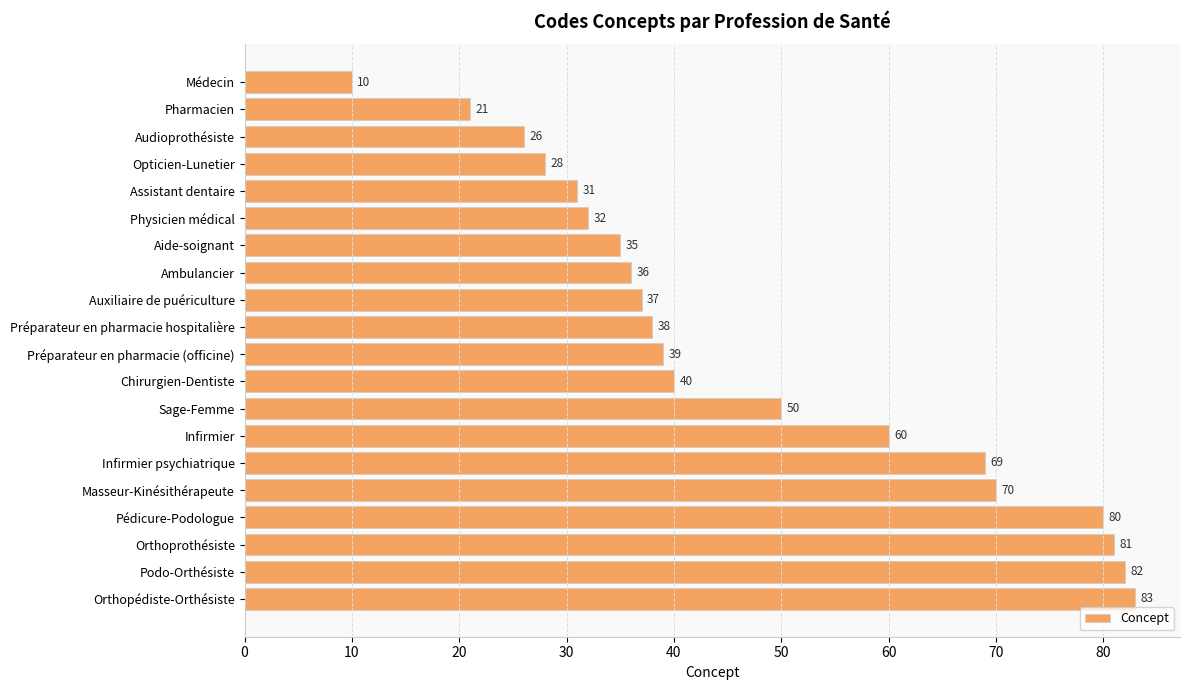

Which category has the highest value across all series?

Orthopédiste-Orthésiste